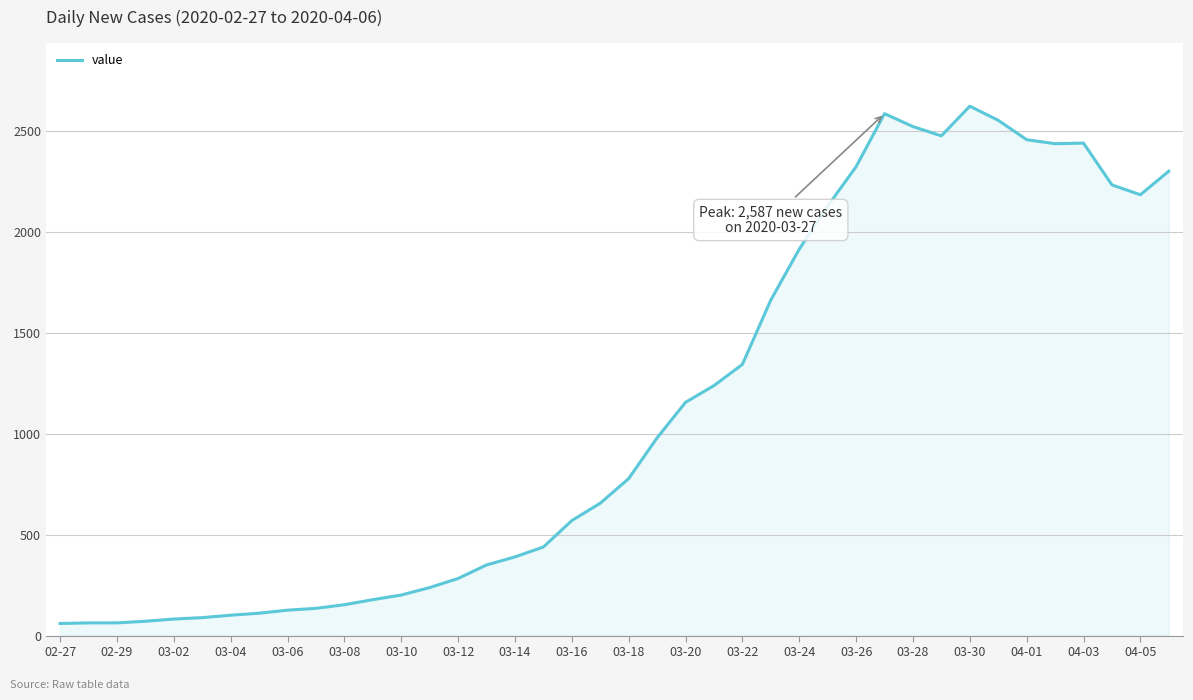

What is the greatest value displayed?

2624